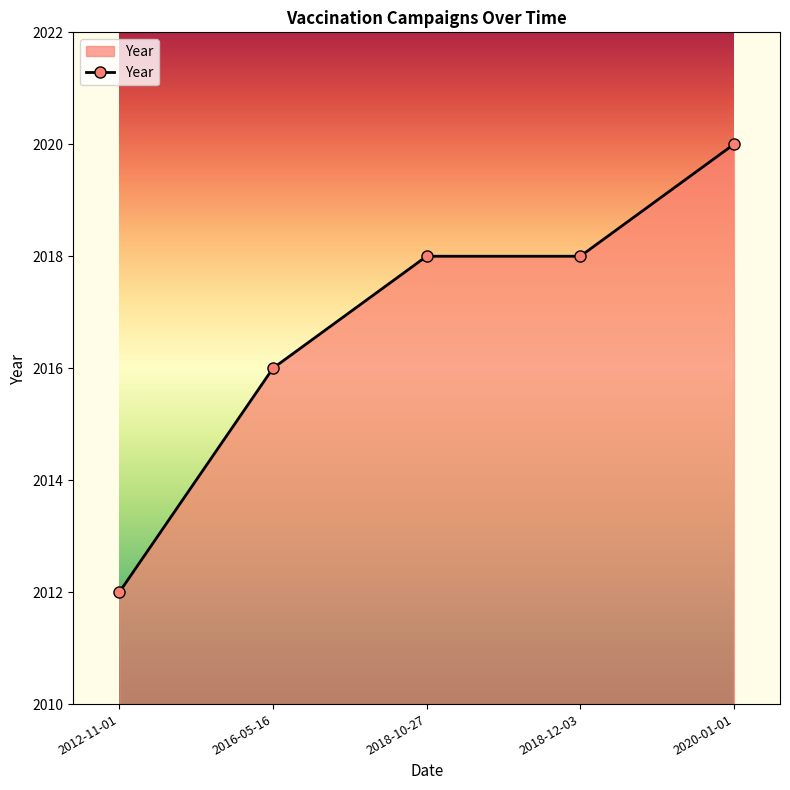

Which label corresponds to the largest value in the chart?

2020-01-01